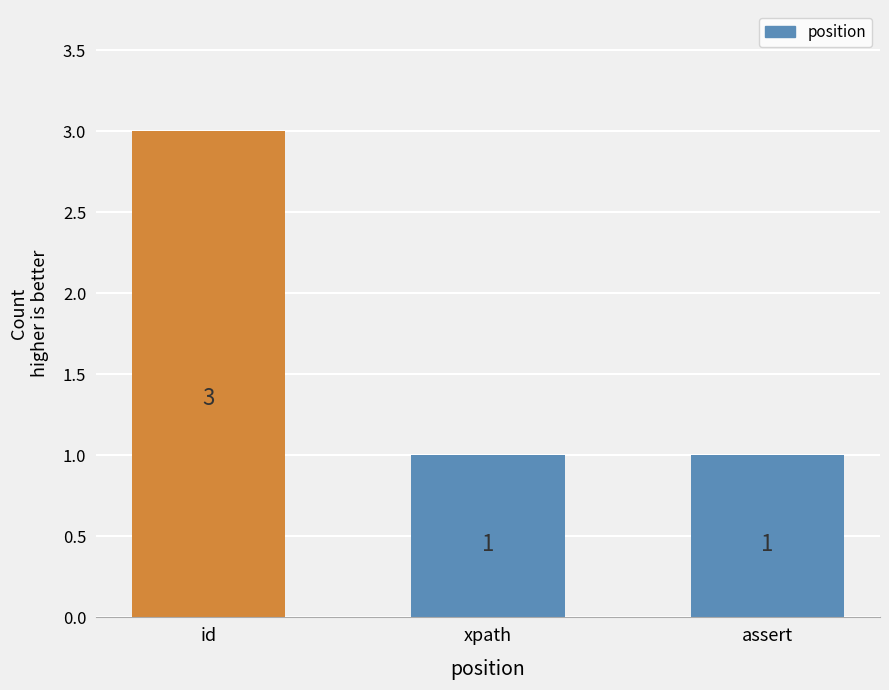

What is the label of the 1st bar from the right?

assert